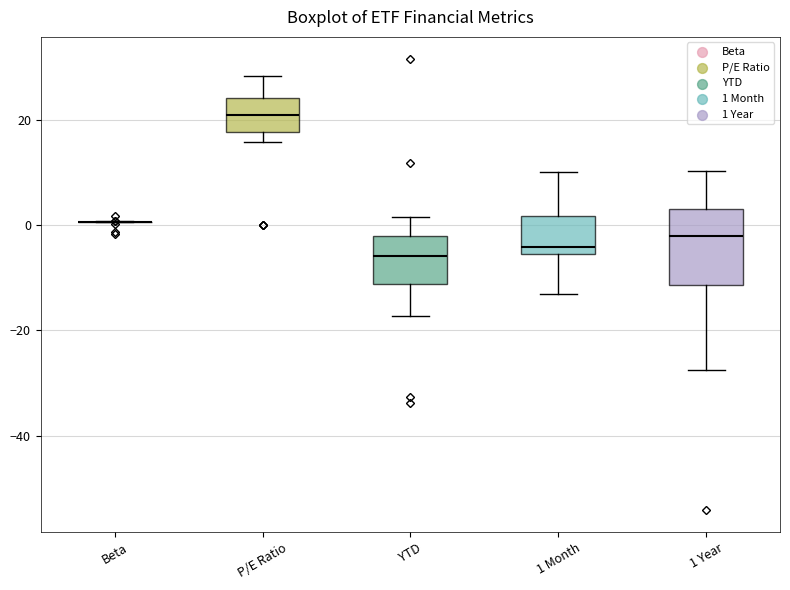

Reading left to right, transcribe this box plot: for each box, give where its median line is, the range the box spans, and where its two whiskers end, as read against the y-axis. The values are not printed on the chart, so give them approximately, as read against the axis.

Beta: box collapsed to a line at 0, whiskers 0 to 0
P/E Ratio: median 20, box 18 to 24, whiskers 16 to 28
YTD: median -6, box -12 to -2, whiskers -18 to 2
1 Month: median -4, box -6 to 2, whiskers -14 to 10
1 Year: median -2, box -12 to 4, whiskers -28 to 10